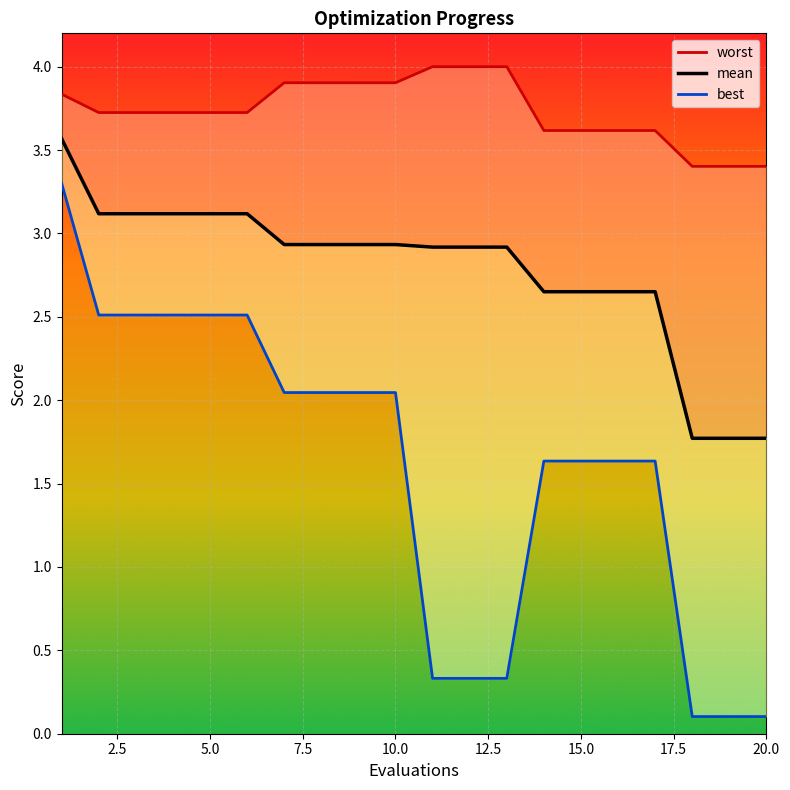

True or false: best and mean cross at least once.

False